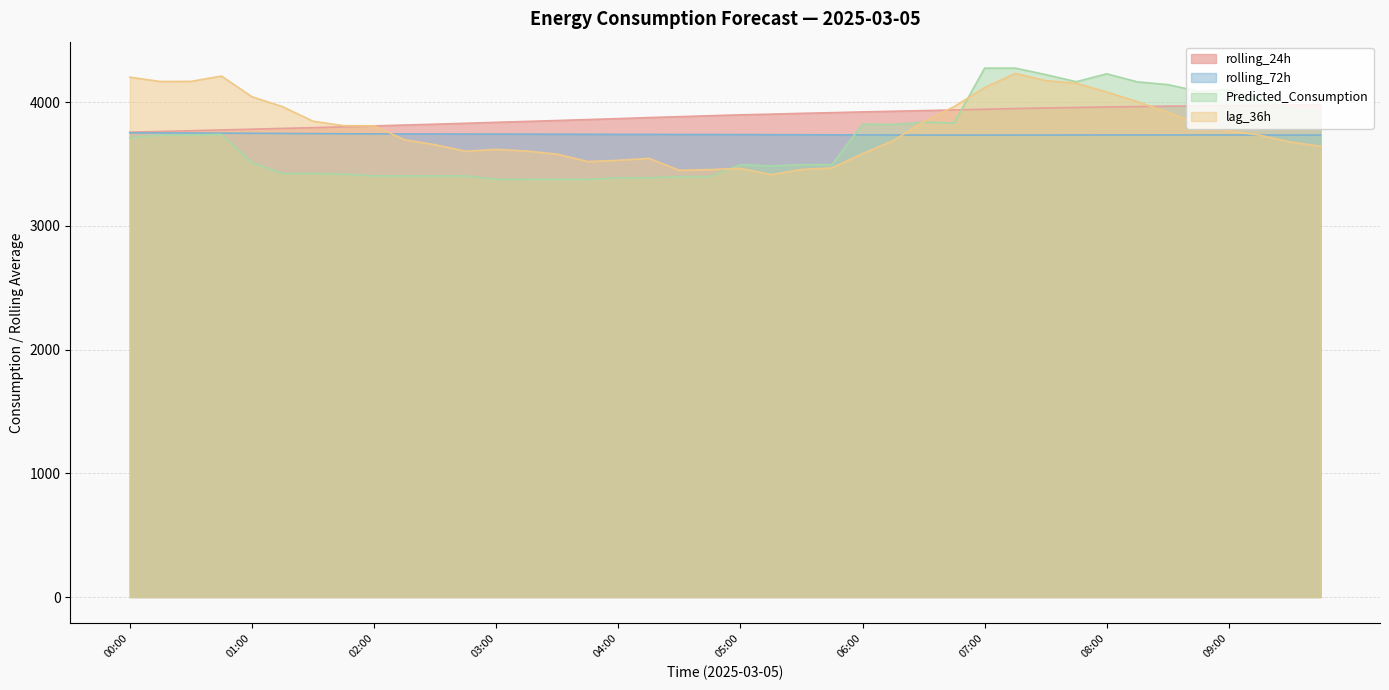

What is the difference between the maximum and minimum values in the lag_36h series?

818.0